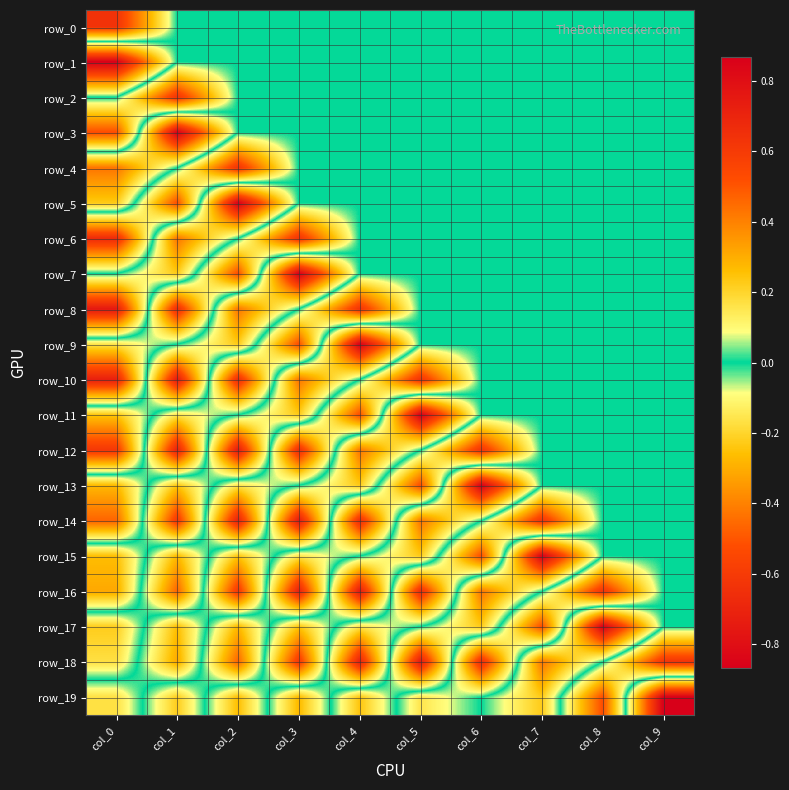

What is the sum of all row_3 values?

0.3